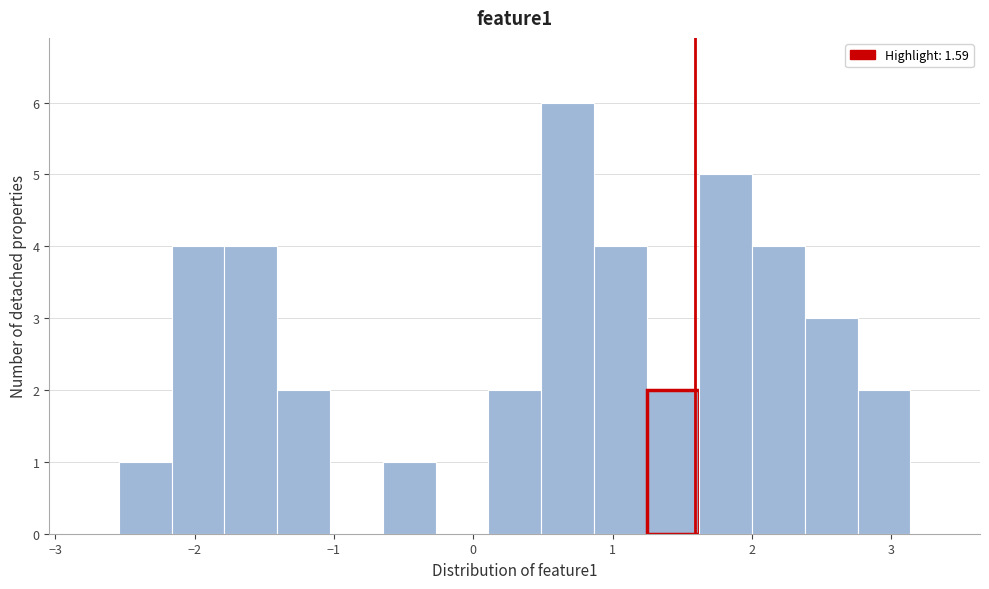

Around what value on the x-axis is the tallest bar? Give the approximate position of its centre, as read against the axis.

0.7